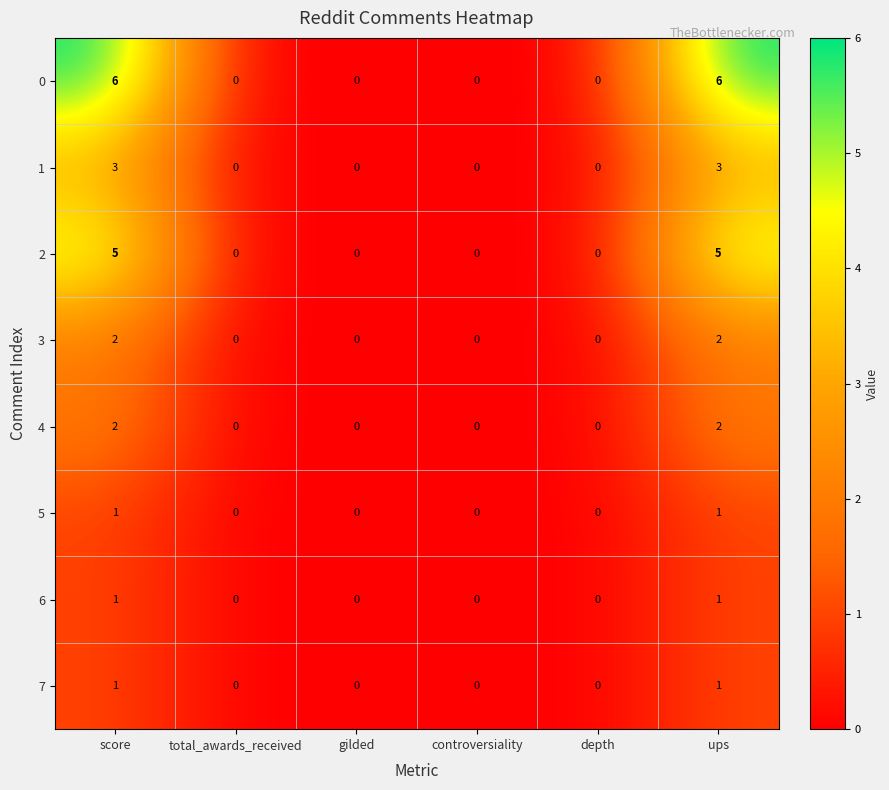

What is the total value across all series at score?

21